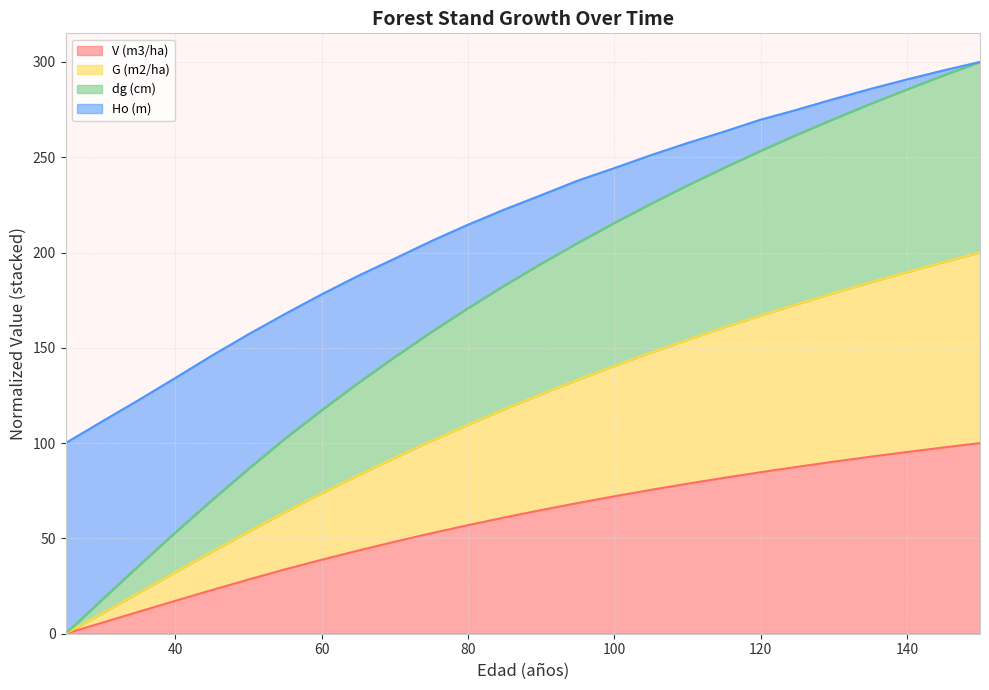

What is the average value of the V (m3/ha) series?

58.1